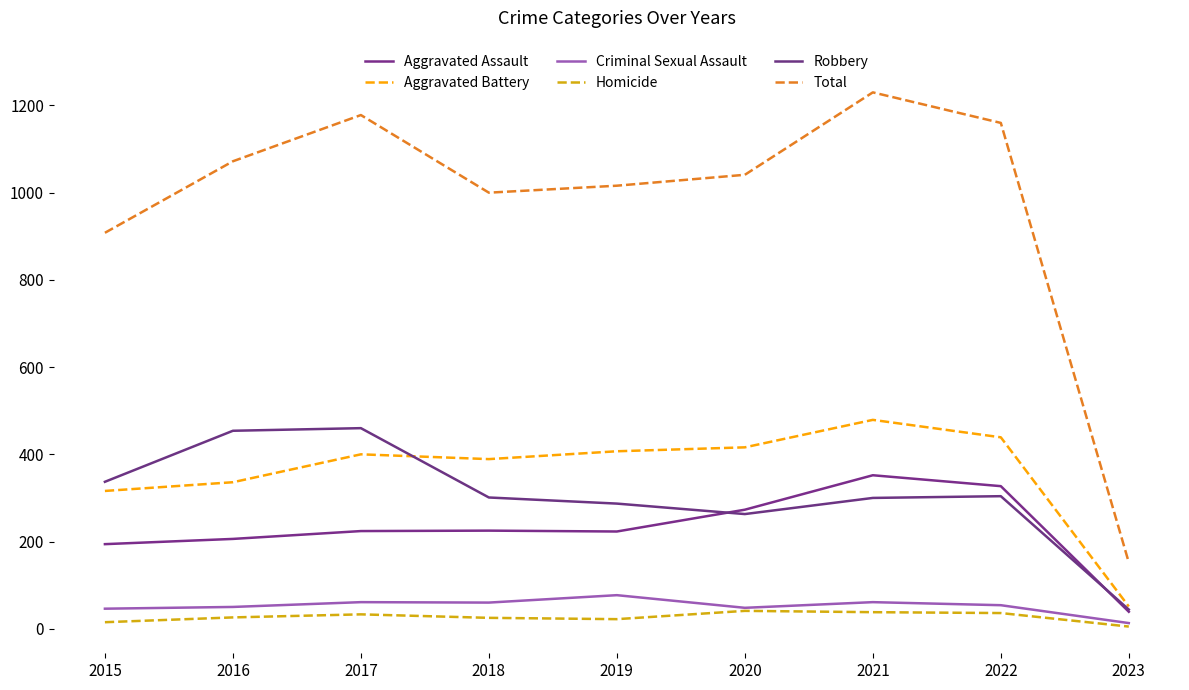

True or false: Criminal Sexual Assault and Homicide cross at least once.

False